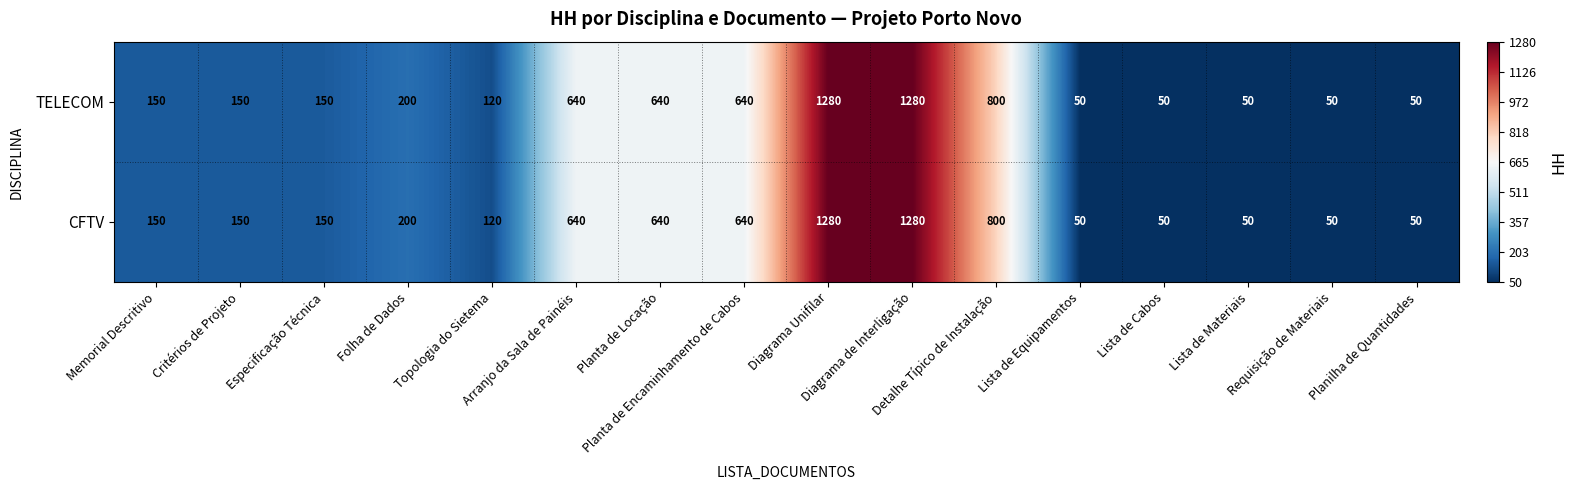

What is the maximum value for TELECOM?

1280